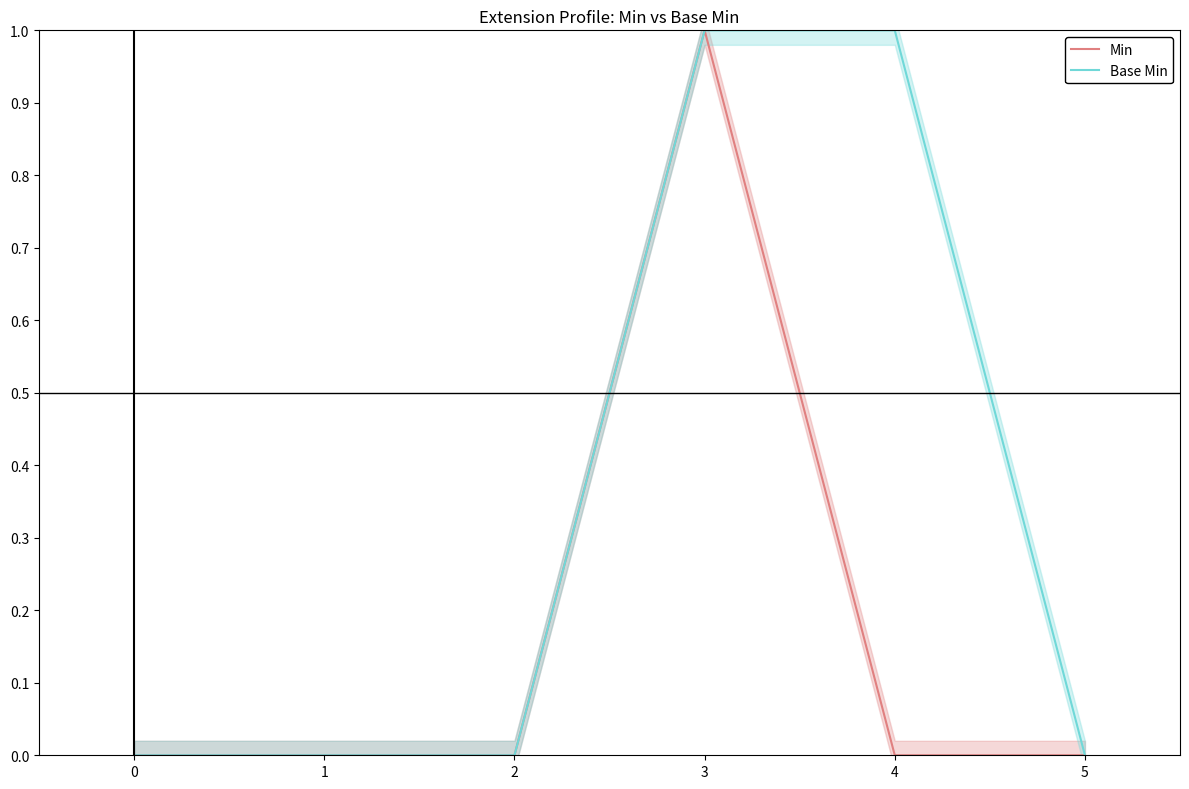

Does the chart have visible grid lines?

No